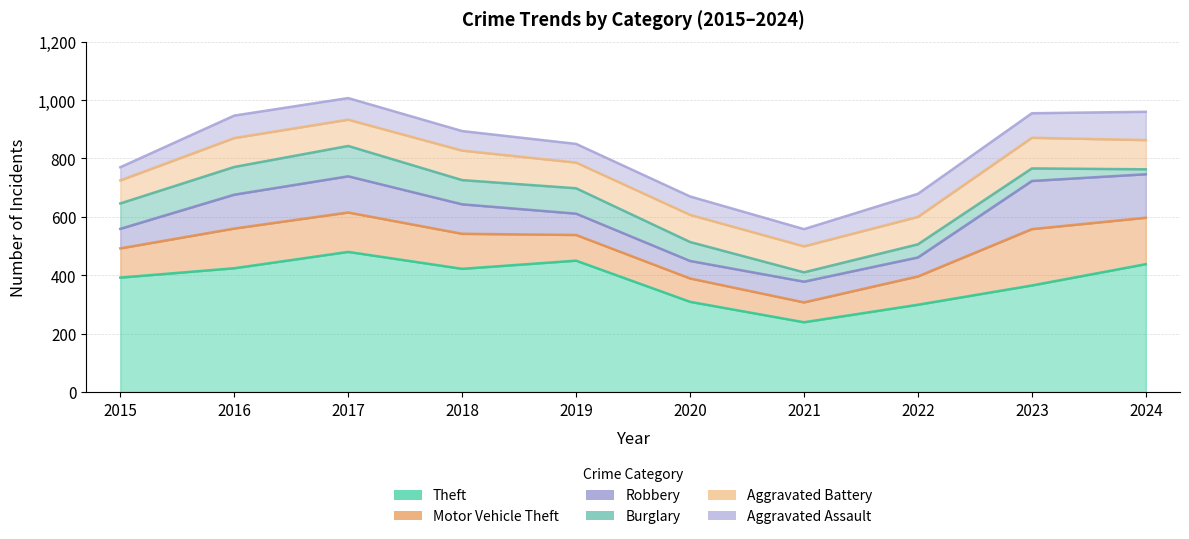

What is the average value of the Burglary series?

66